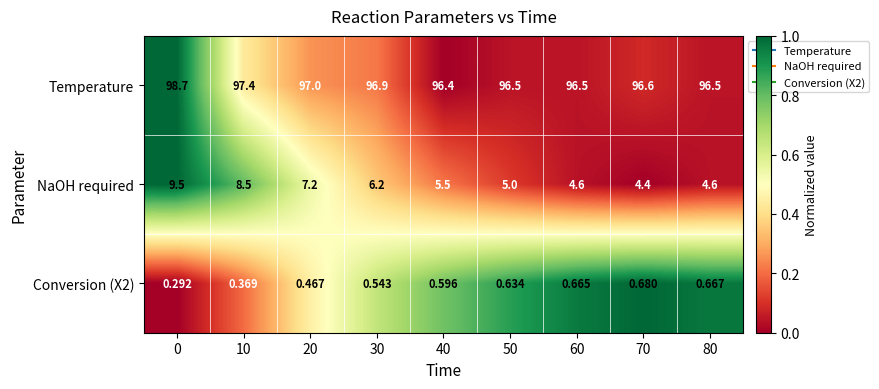

Is the value of Conversion (X2) at 70 greater than the value of NaOH required at 20?

No